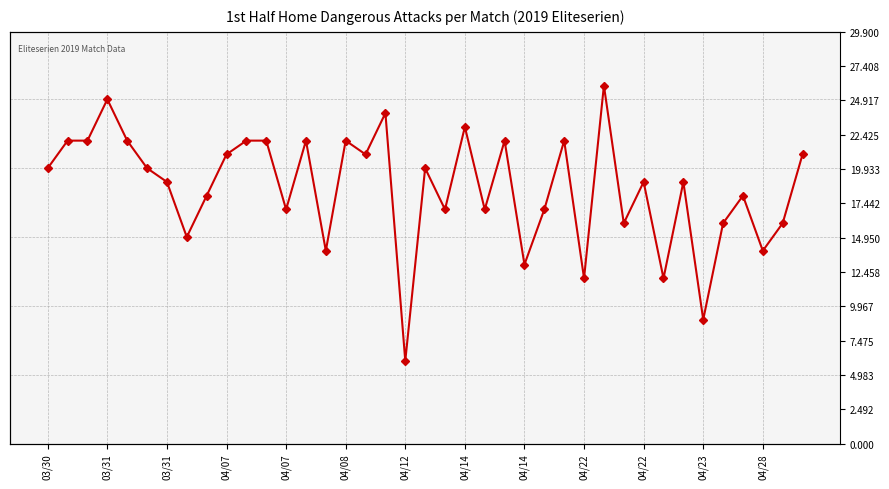

What is the change in value from 03/31 to 38?

-1